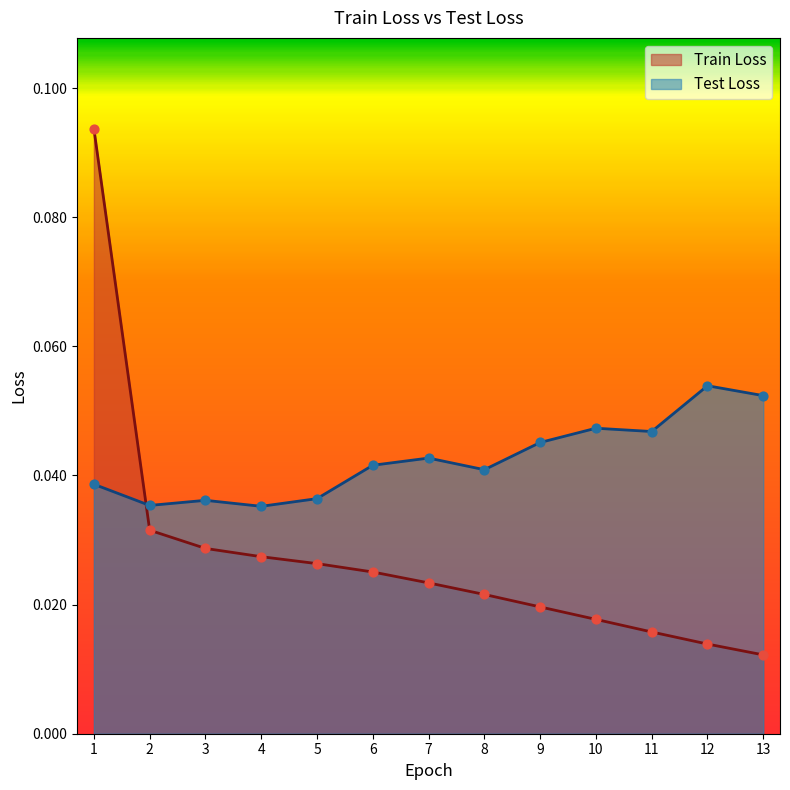

What is the total value across all series at 5?

0.1